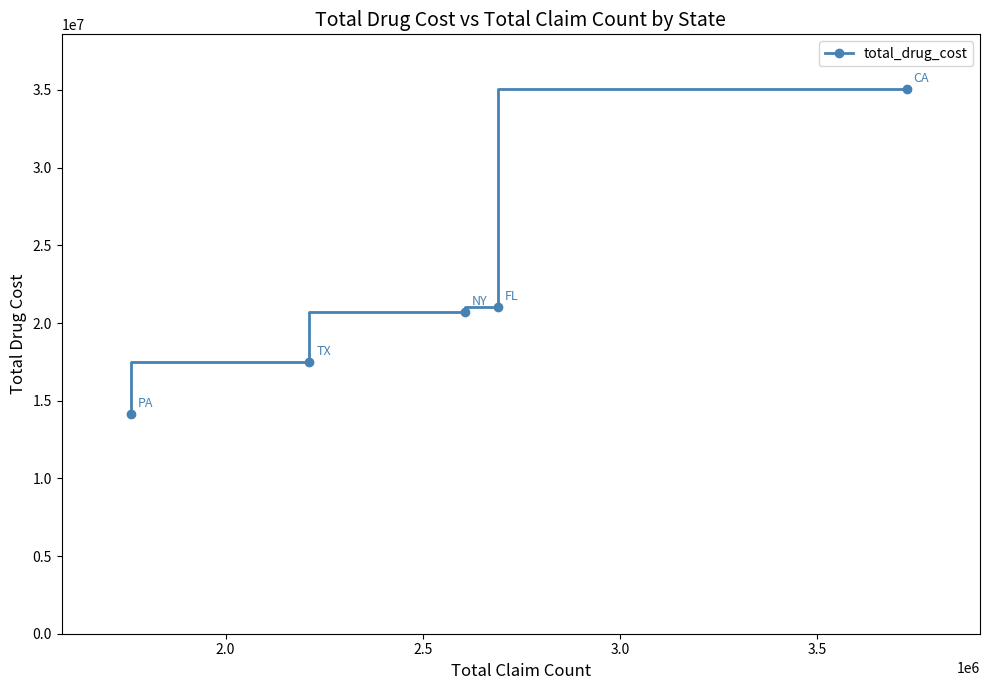

What is the difference between the maximum and minimum values?

20952322.1